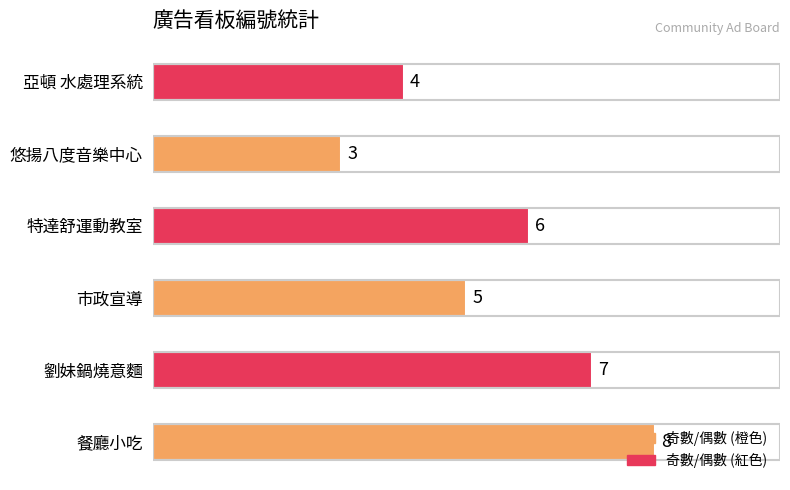

What is the maximum value shown in the chart?

8